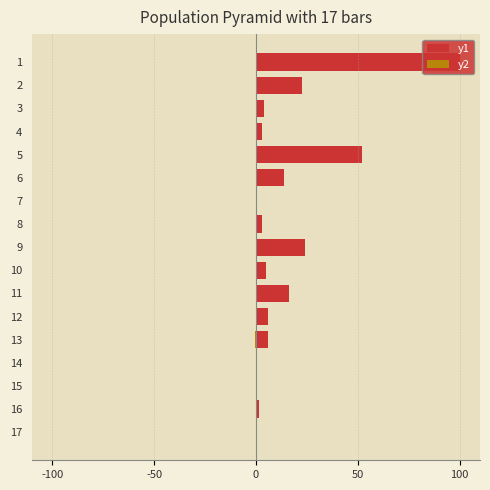

How many negative values does the y2 series have?

1